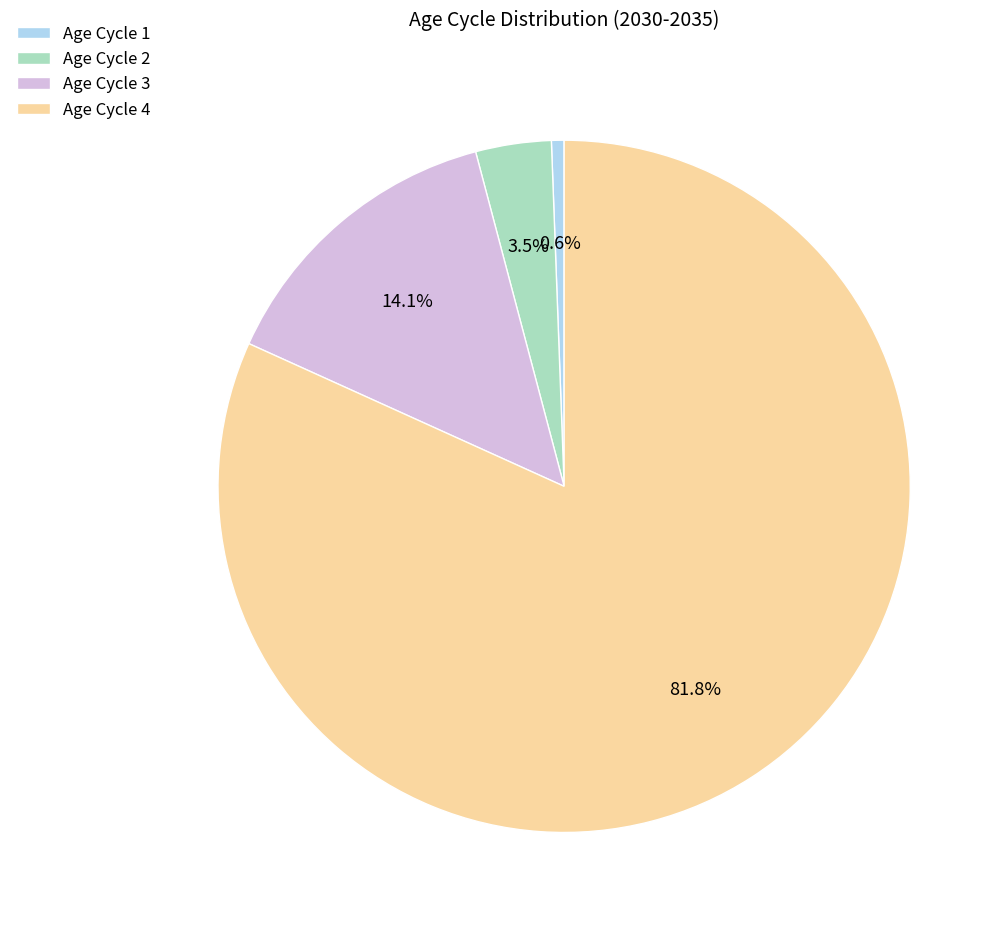

Does Age Cycle 4 represent more than half of the total?

Yes